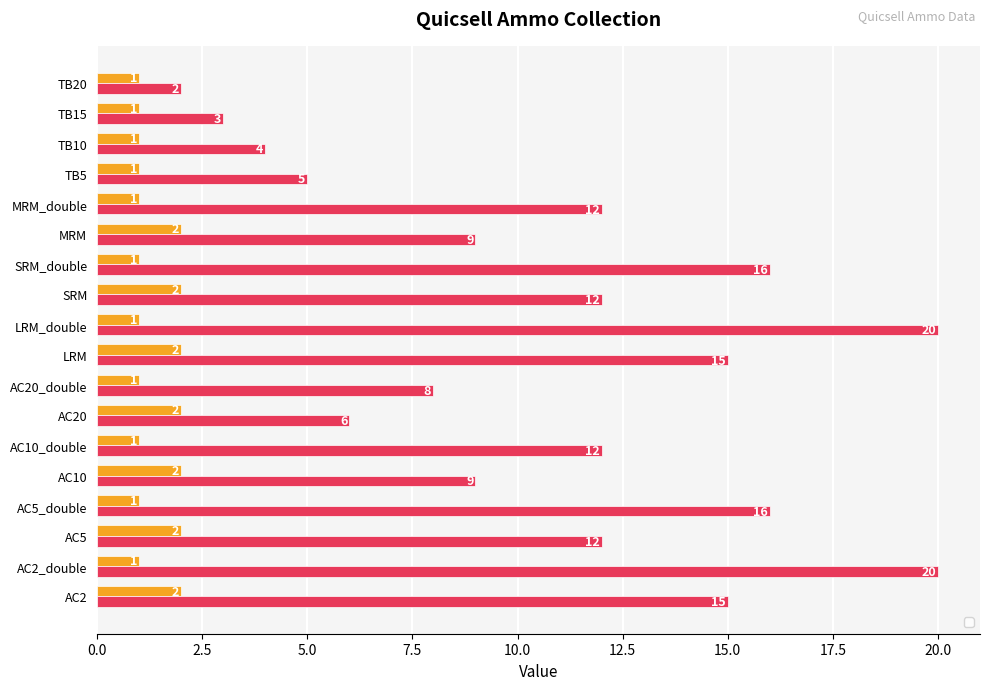

What is the value of the 8th bar from the left?

1